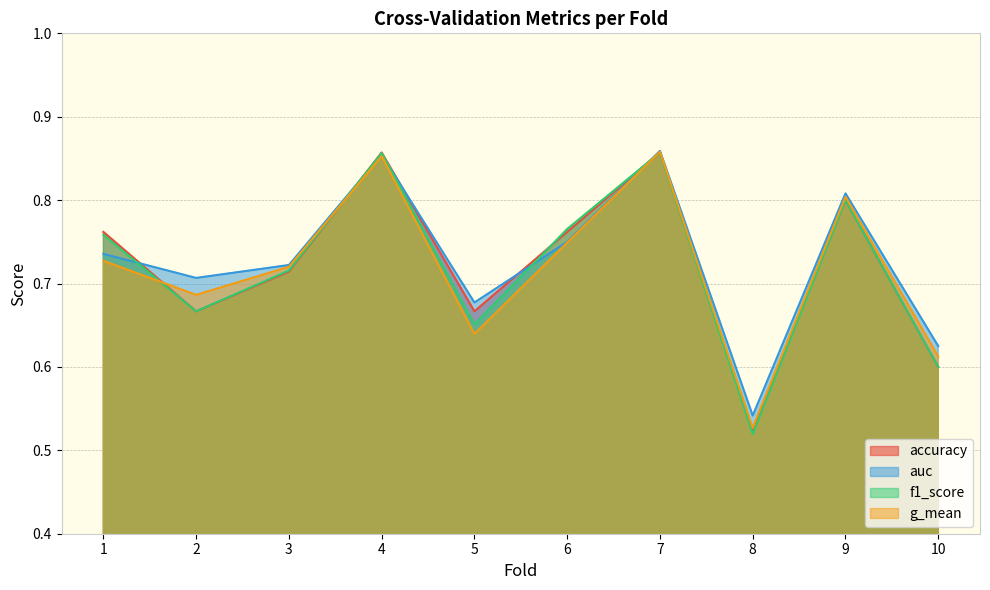

After their last crossing, which series has the higher values: f1_score or accuracy?

f1_score